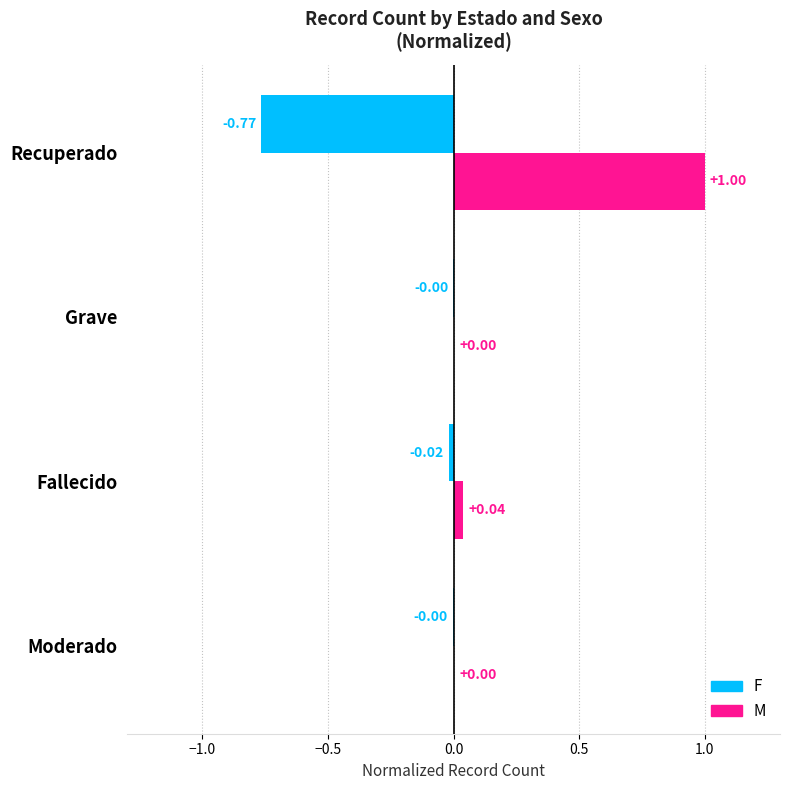

Between Grave and Recuperado, which series saw the biggest shift?

M